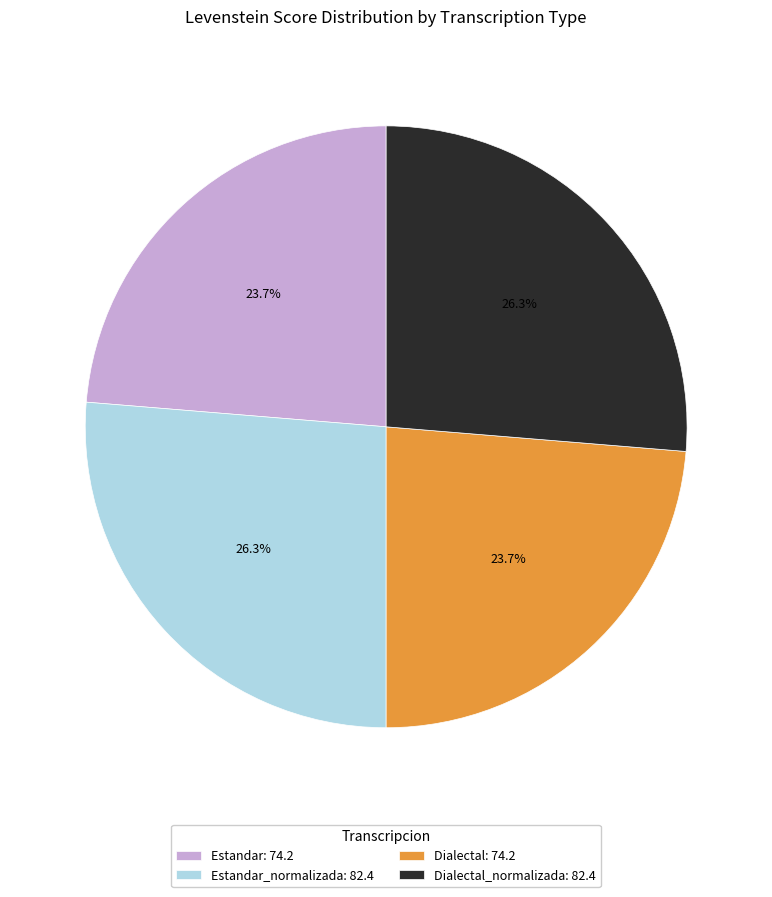

Approximately how many times larger is the value at Dialectal_normalizada: 82.4 compared to Estandar: 74.2?

1.1